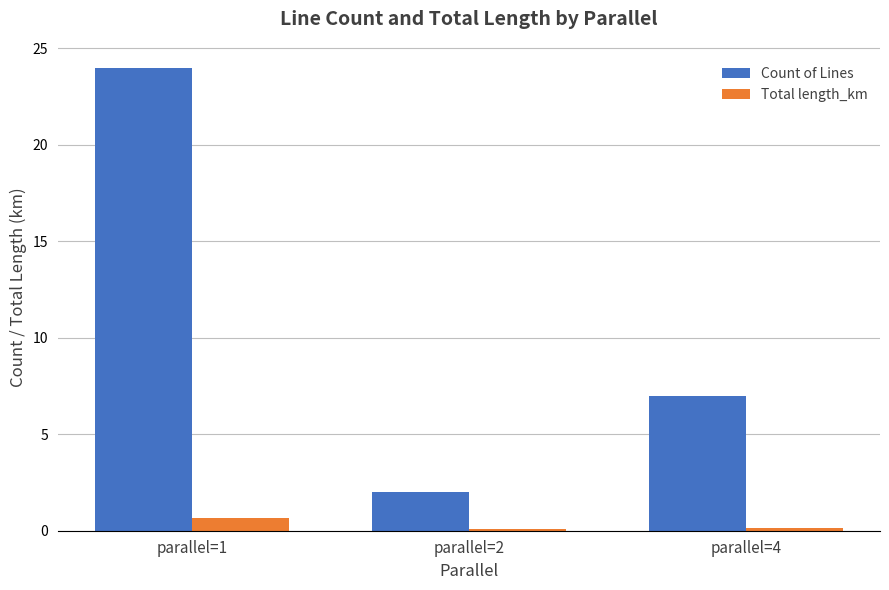

True or false: Count of Lines has a value of 9.7 at parallel=4.

False